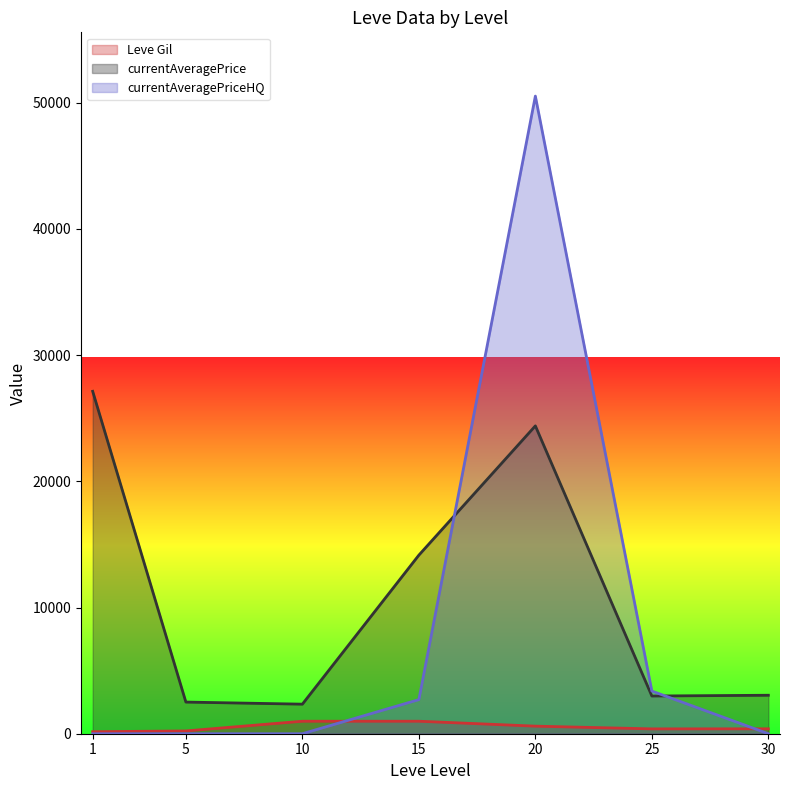

The currentAveragePriceHQ series shows 0 at 5. True or false?

True